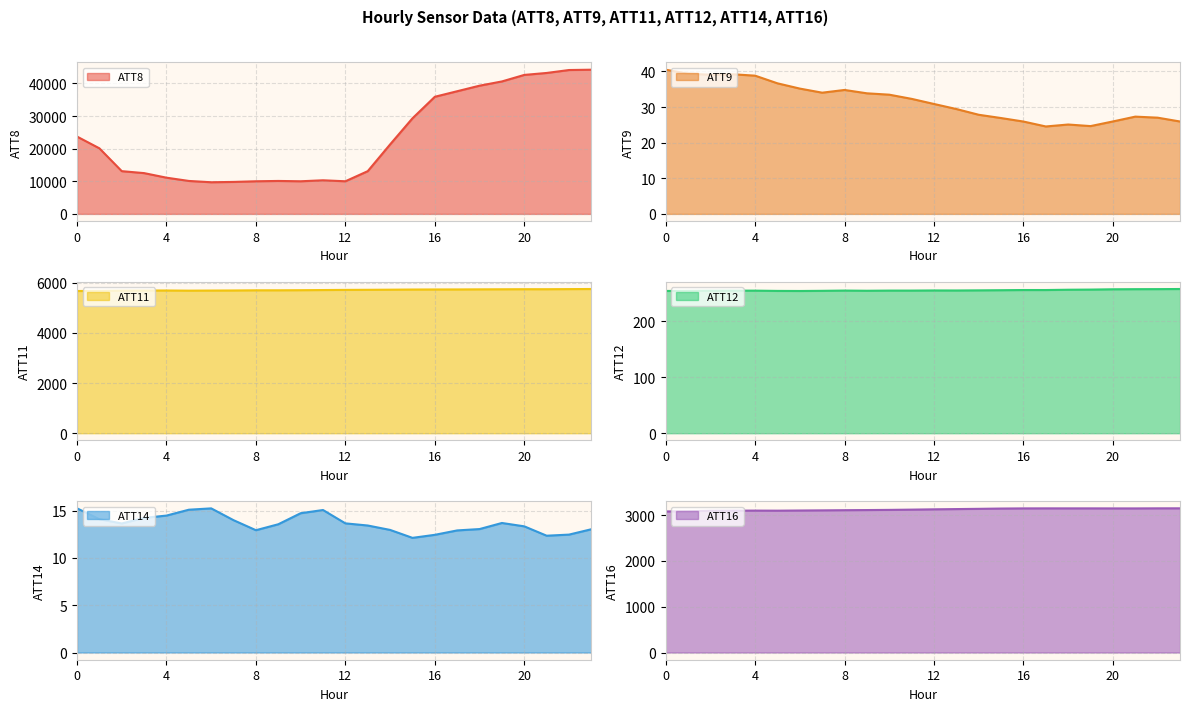

What is the difference between the ATT14 values at 11 and 19?

1.4